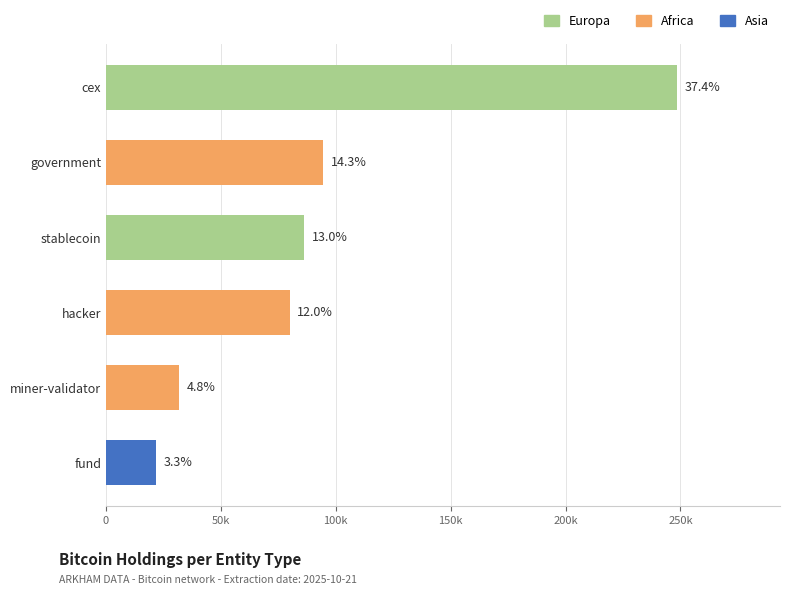

Where is the data nearest to the value 135144?

government